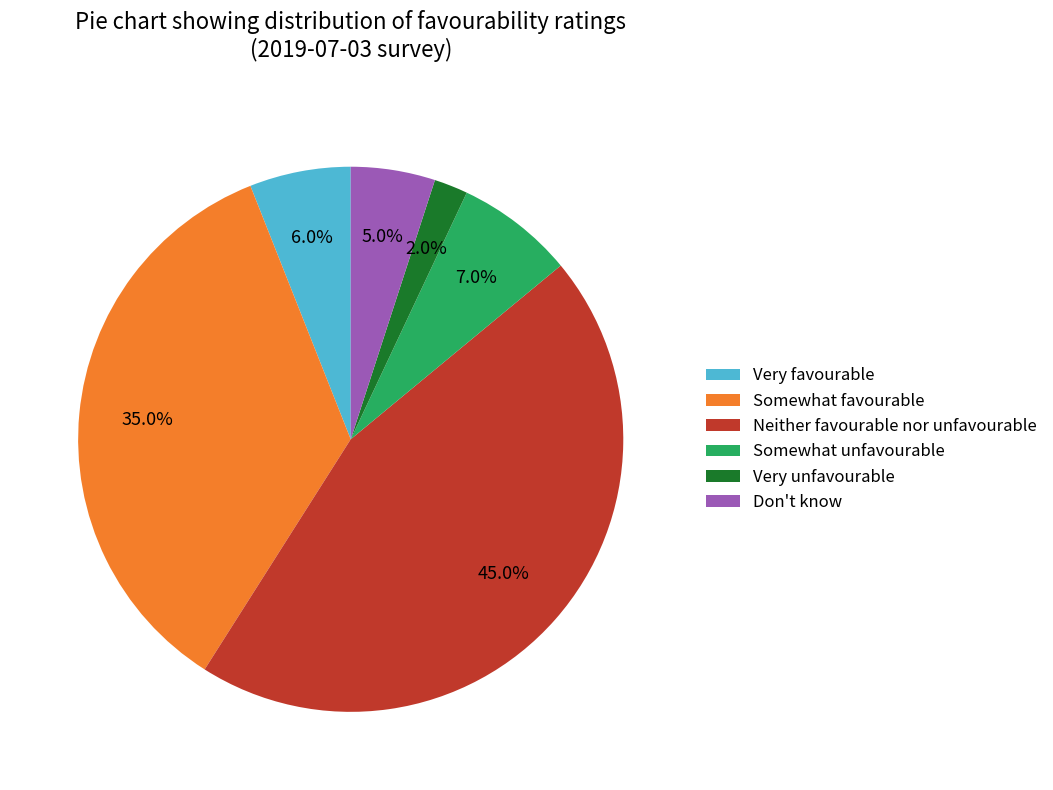

Is it true that Neither favourable nor unfavourable is 45% of the pie?

True